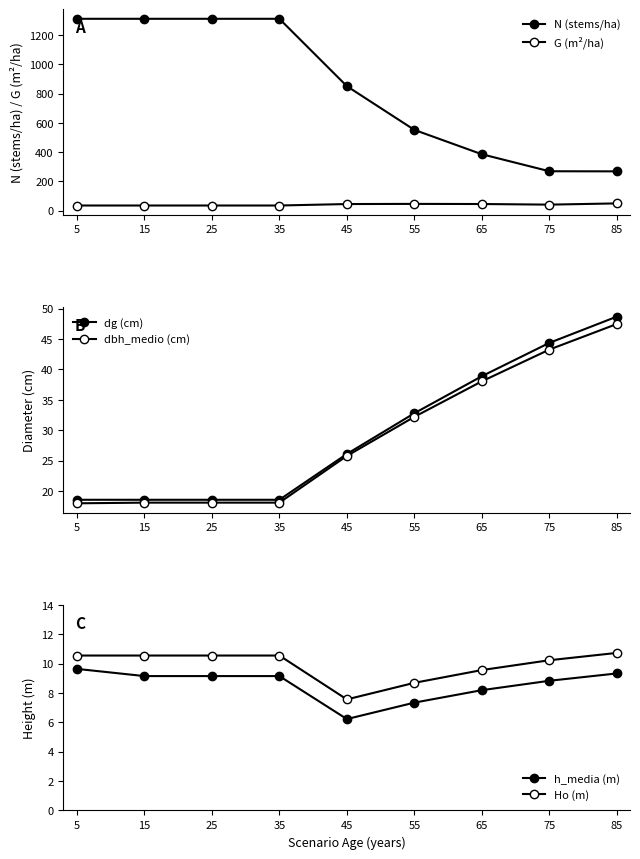

The dg (cm) series shows 5.4 at 35. True or false?

False